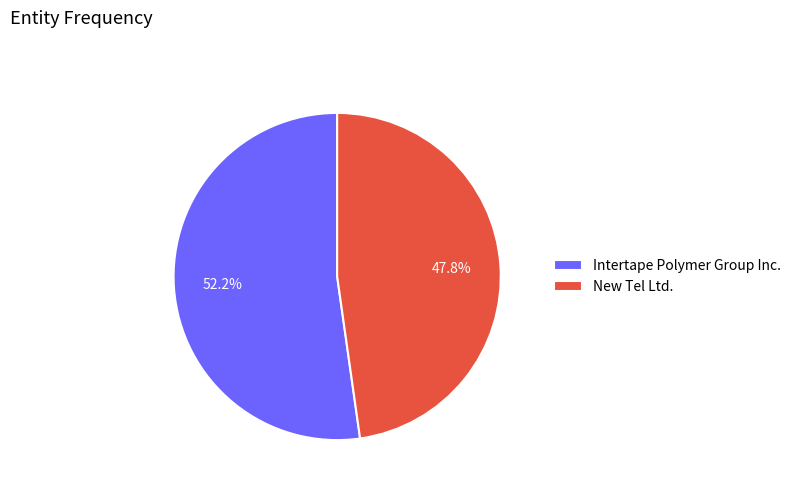

To the nearest percent, what is the difference between the largest and smallest slice percentages?

4%